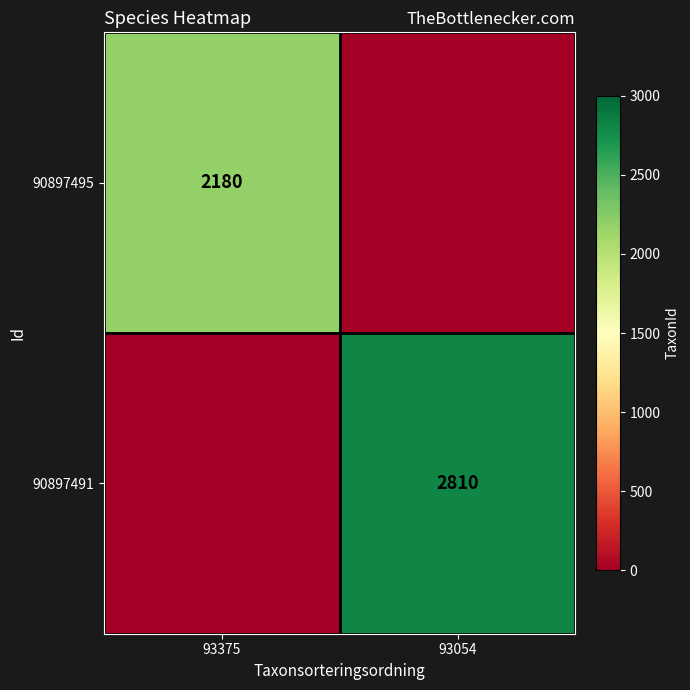

Is it true that 90897495 equals 2180 at 93375?

True